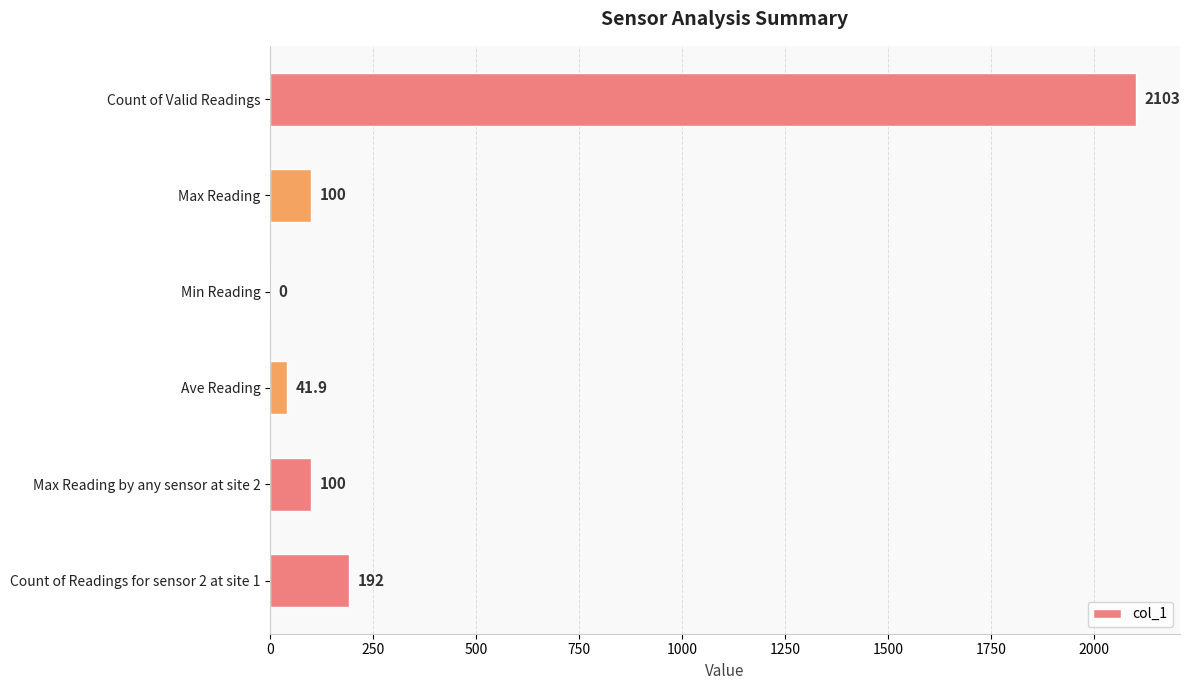

What is the sum of all values?

2536.9